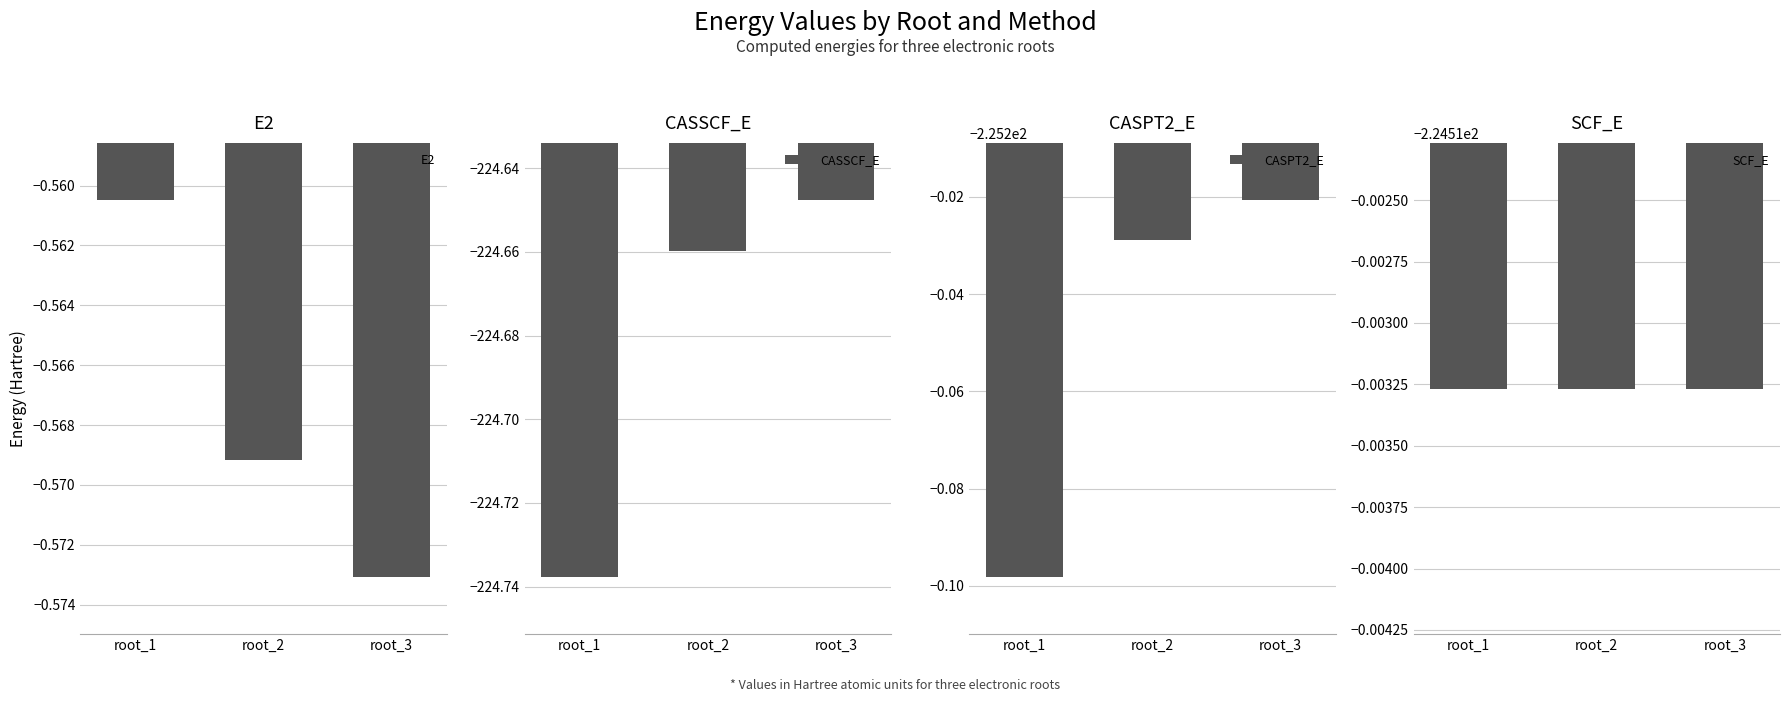

Reading left to right, list all the values displayed in this chart.

E2: -0.6	-0.6	-0.6
CASSCF_E: -224.7	-224.7	-224.6
CASPT2_E: -225.3	-225.2	-225.2
SCF_E: -224.5	-224.5	-224.5